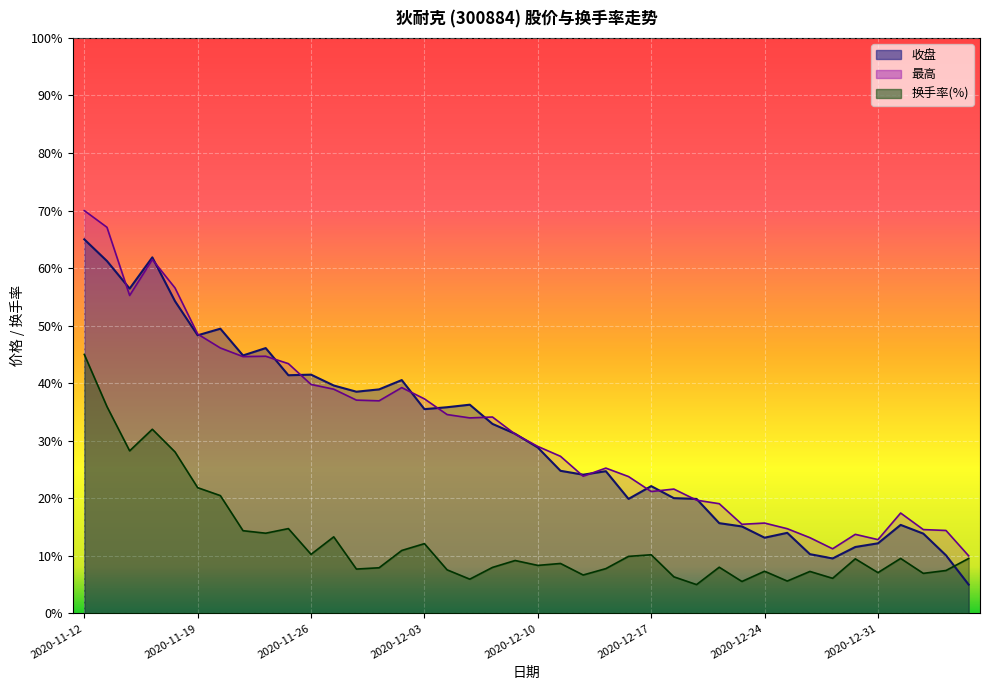

Read the 最高 value at 2020-11-20.

46.1